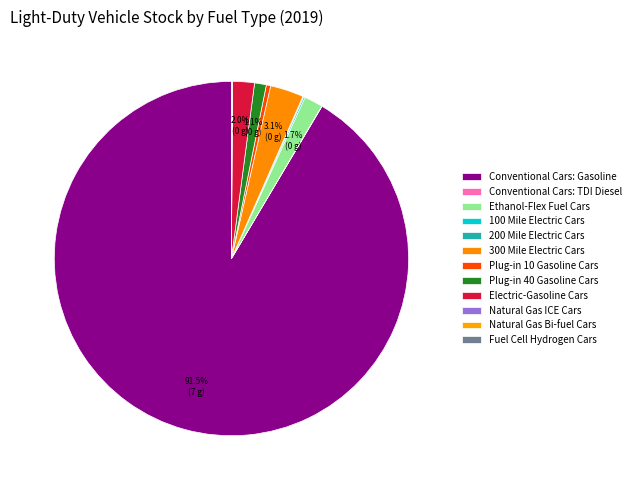

Is it true that Conventional Cars: Gasoline is 91% of the pie?

True